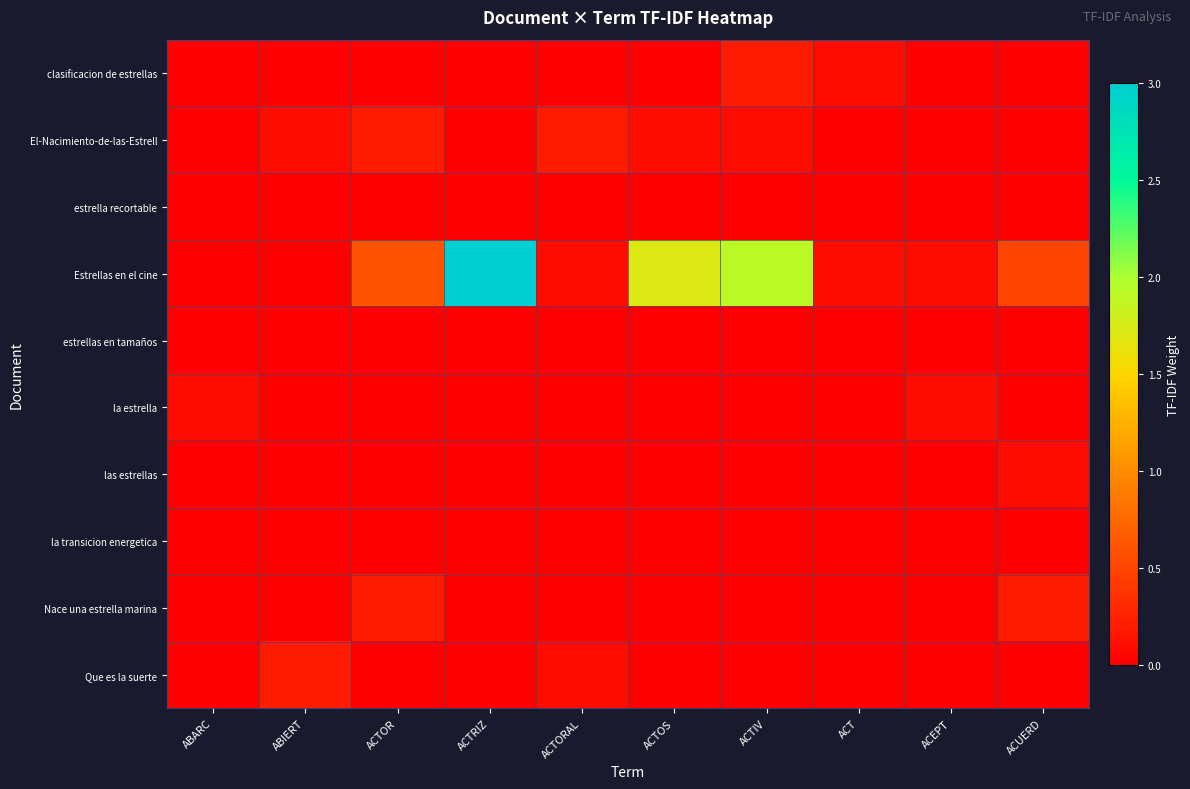

Reading left to right, extract all data points from this chart.

clasificacion de estrellas: ABARC=0.0	ABIERT=0.0	ACTOR=0.0	ACTRIZ=0.0	ACTORAL=0.0	ACTOS=0.0	ACTIV=0.2	ACT=0.1	ACEPT=0.0	ACUERD=0.0
El-Nacimiento-de-las-Estrell: ABARC=0.0	ABIERT=0.1	ACTOR=0.2	ACTRIZ=0.0	ACTORAL=0.2	ACTOS=0.1	ACTIV=0.1	ACT=0.0	ACEPT=0.0	ACUERD=0.0
estrella recortable: ABARC=0.0	ABIERT=0.0	ACTOR=0.0	ACTRIZ=0.0	ACTORAL=0.0	ACTOS=0.0	ACTIV=0.0	ACT=0.0	ACEPT=0.0	ACUERD=0.0
Estrellas en el cine: ABARC=0.0	ABIERT=0.0	ACTOR=0.6	ACTRIZ=3.0	ACTORAL=0.1	ACTOS=1.7	ACTIV=1.9	ACT=0.1	ACEPT=0.1	ACUERD=0.5
estrellas en tamaños: ABARC=0.0	ABIERT=0.0	ACTOR=0.0	ACTRIZ=0.0	ACTORAL=0.0	ACTOS=0.0	ACTIV=0.0	ACT=0.0	ACEPT=0.0	ACUERD=0.0
la estrella: ABARC=0.1	ABIERT=0.0	ACTOR=0.0	ACTRIZ=0.0	ACTORAL=0.0	ACTOS=0.0	ACTIV=0.0	ACT=0.0	ACEPT=0.1	ACUERD=0.0
las estrellas: ABARC=0.0	ABIERT=0.0	ACTOR=0.0	ACTRIZ=0.0	ACTORAL=0.0	ACTOS=0.0	ACTIV=0.0	ACT=0.0	ACEPT=0.0	ACUERD=0.1
la transicion energetica: ABARC=0.0	ABIERT=0.0	ACTOR=0.0	ACTRIZ=0.0	ACTORAL=0.0	ACTOS=0.0	ACTIV=0.0	ACT=0.0	ACEPT=0.0	ACUERD=0.0
Nace una estrella marina: ABARC=0.0	ABIERT=0.0	ACTOR=0.2	ACTRIZ=0.0	ACTORAL=0.0	ACTOS=0.0	ACTIV=0.0	ACT=0.0	ACEPT=0.0	ACUERD=0.2
Que es la suerte: ABARC=0.0	ABIERT=0.2	ACTOR=0.0	ACTRIZ=0.0	ACTORAL=0.1	ACTOS=0.0	ACTIV=0.0	ACT=0.0	ACEPT=0.0	ACUERD=0.0